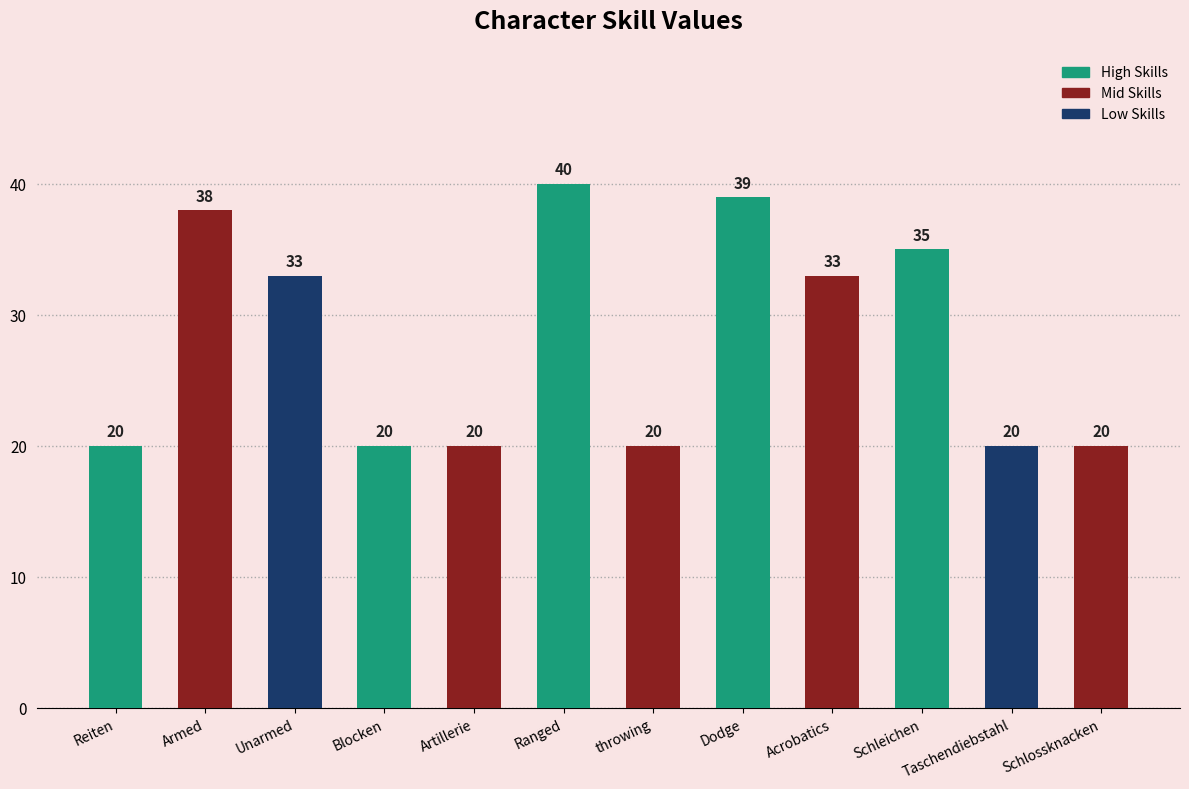

What is the ratio of the value at Dodge to the value at Ranged?

1.0